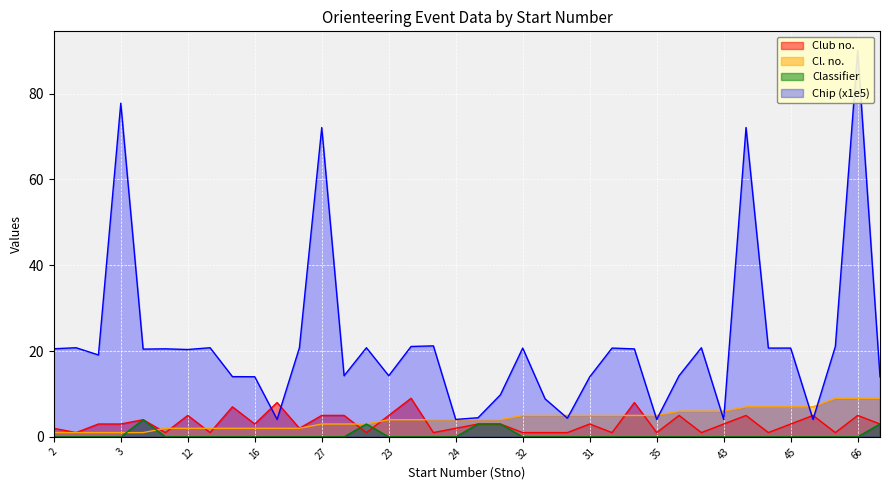

What is the total value across all series at 32?

26.7